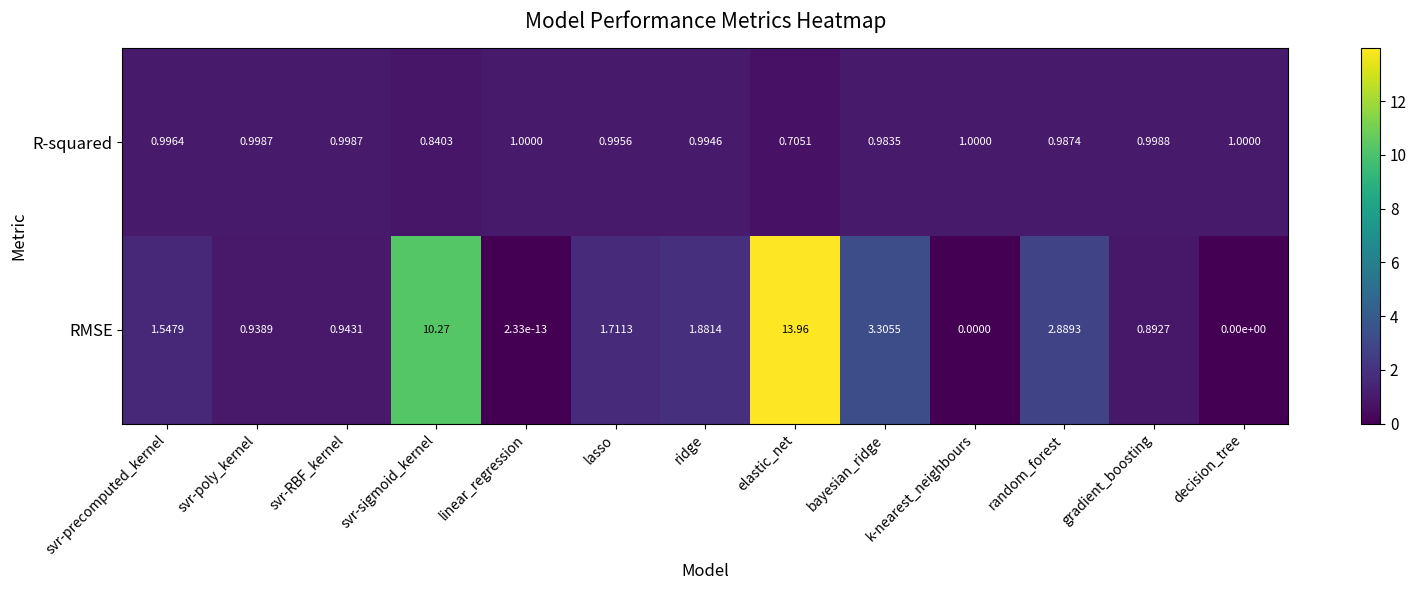

Which category has the highest value across all series?

elastic_net